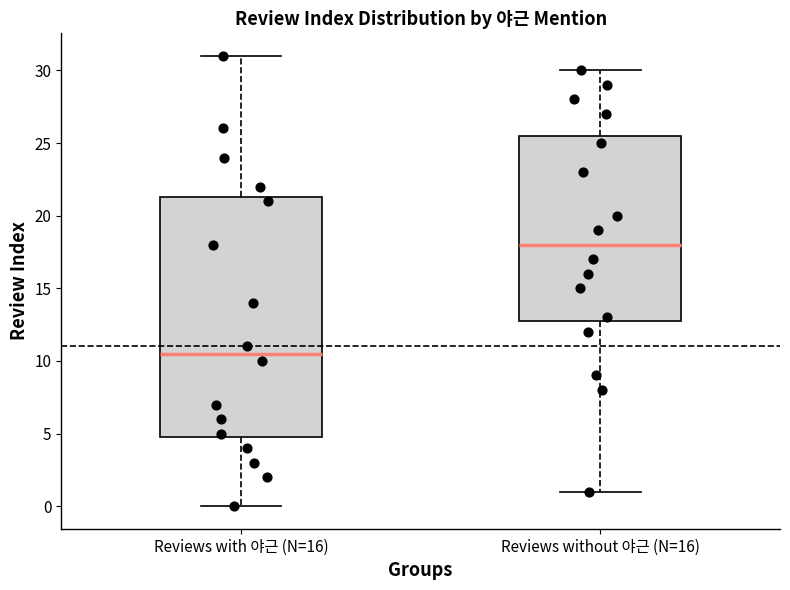

Which box has the highest median line?

Reviews without 야근 (N=16)